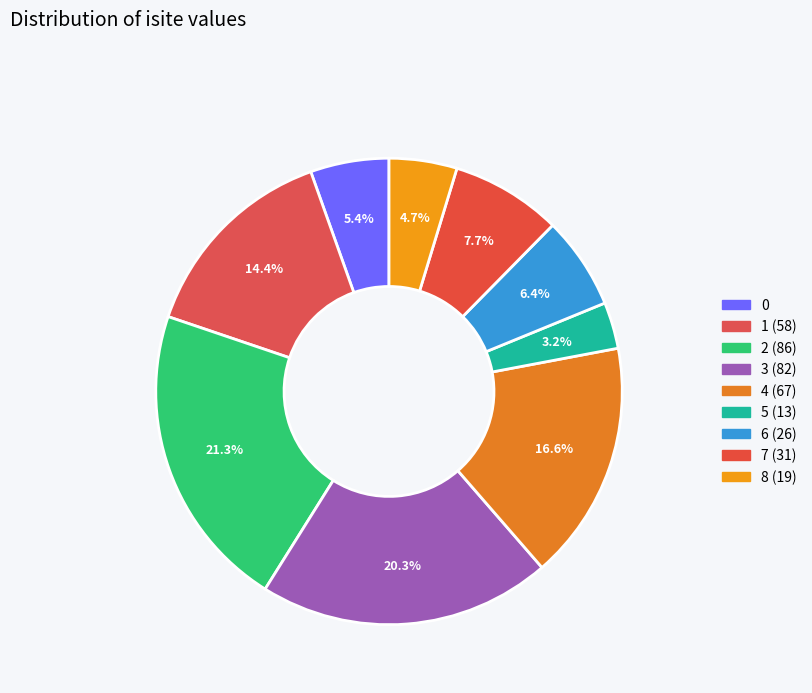

The 3 (82) slice represents 20% of the pie. True or false?

True